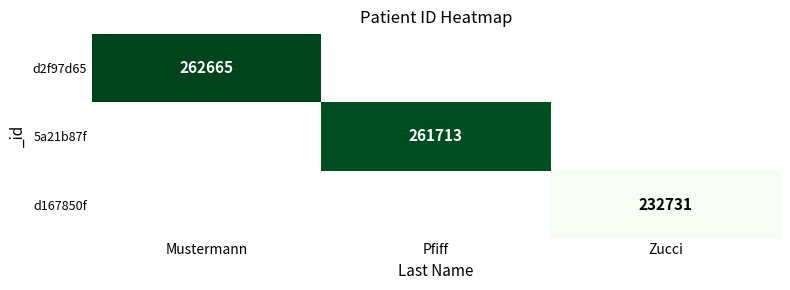

Is it true that d2f97d65 equals 262665 at Mustermann?

True